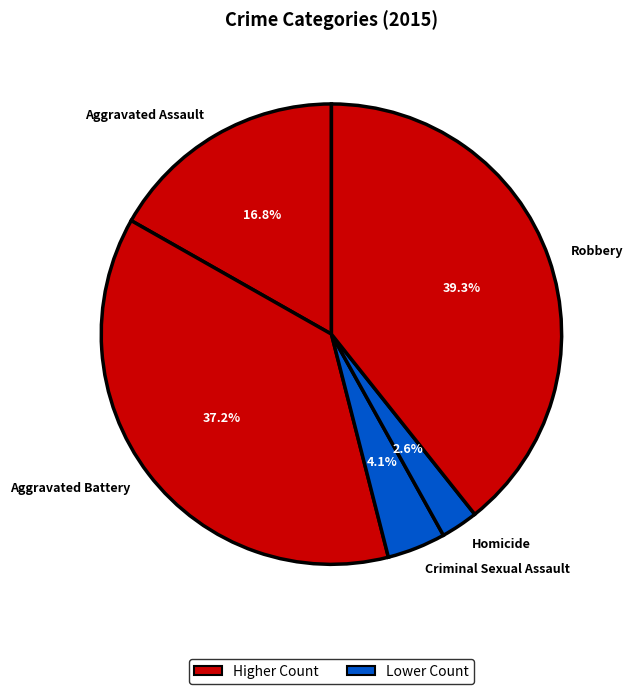

How many slices are in this pie chart?

5